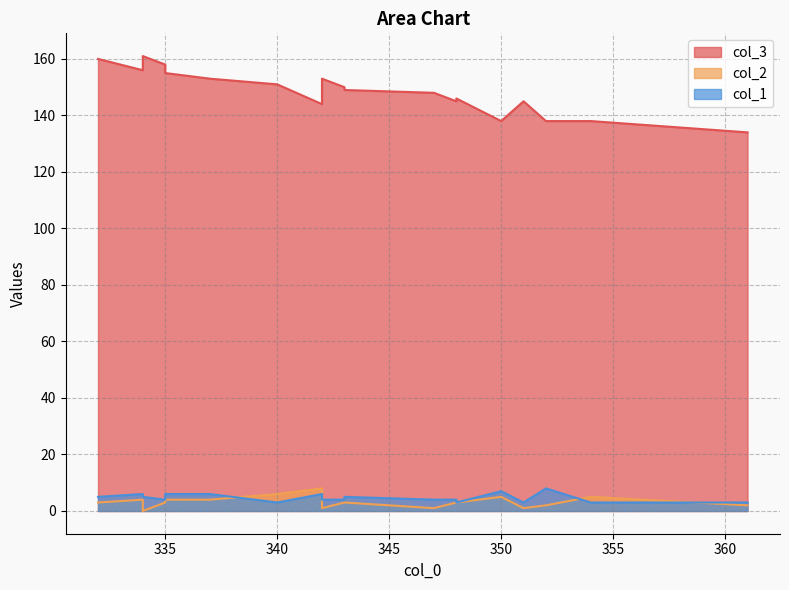

What is the label of the 10th point from the right?

343